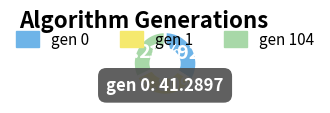

To the nearest percent, what is the average slice percentage?

33%